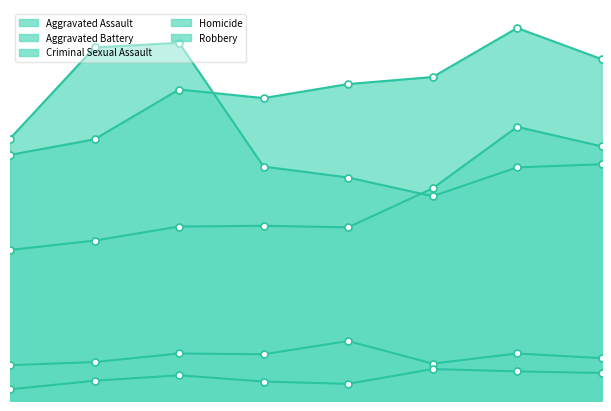

What value does the Homicide series have at 2018, to the nearest 5?

25